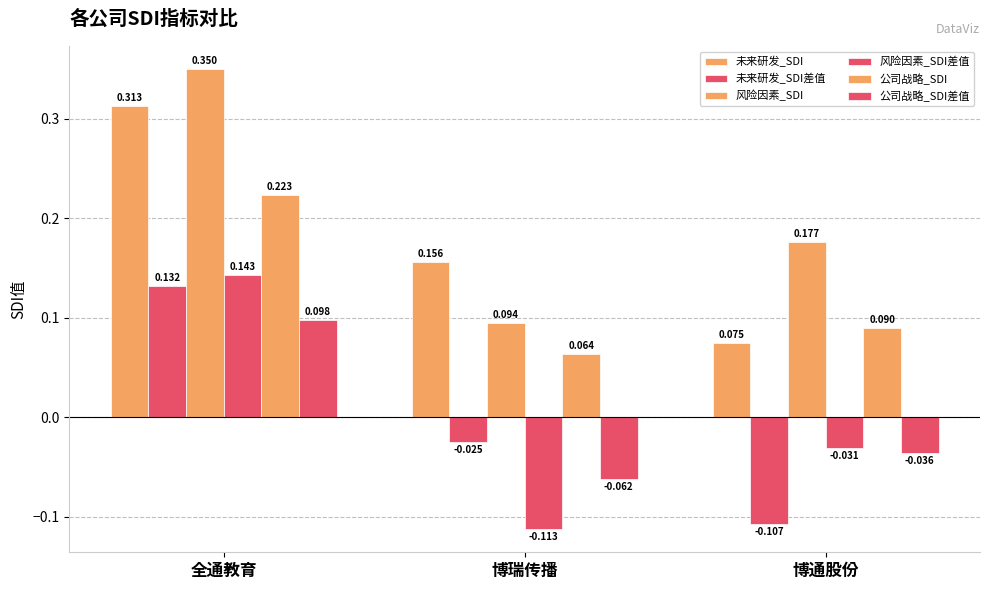

Reading right to left, what are all the values shown in this chart?

未来研发_SDI: 0.1	0.2	0.3
未来研发_SDI差值: -0.1	-0.0	0.1
风险因素_SDI: 0.2	0.1	0.4
风险因素_SDI差值: -0.0	-0.1	0.1
公司战略_SDI: 0.1	0.1	0.2
公司战略_SDI差值: -0.0	-0.1	0.1